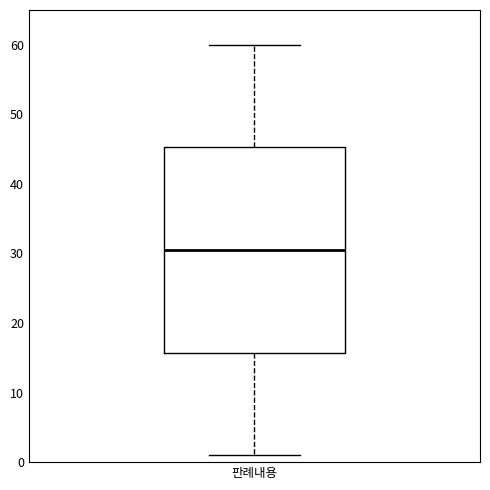

Transcribe this box plot: give where the median line is, the range the box spans, and where the two whiskers end, as read against the y-axis. The values are not printed on the chart, so give them approximately, as read against the axis.

median 31, box 16 to 45, whiskers 1 to 60